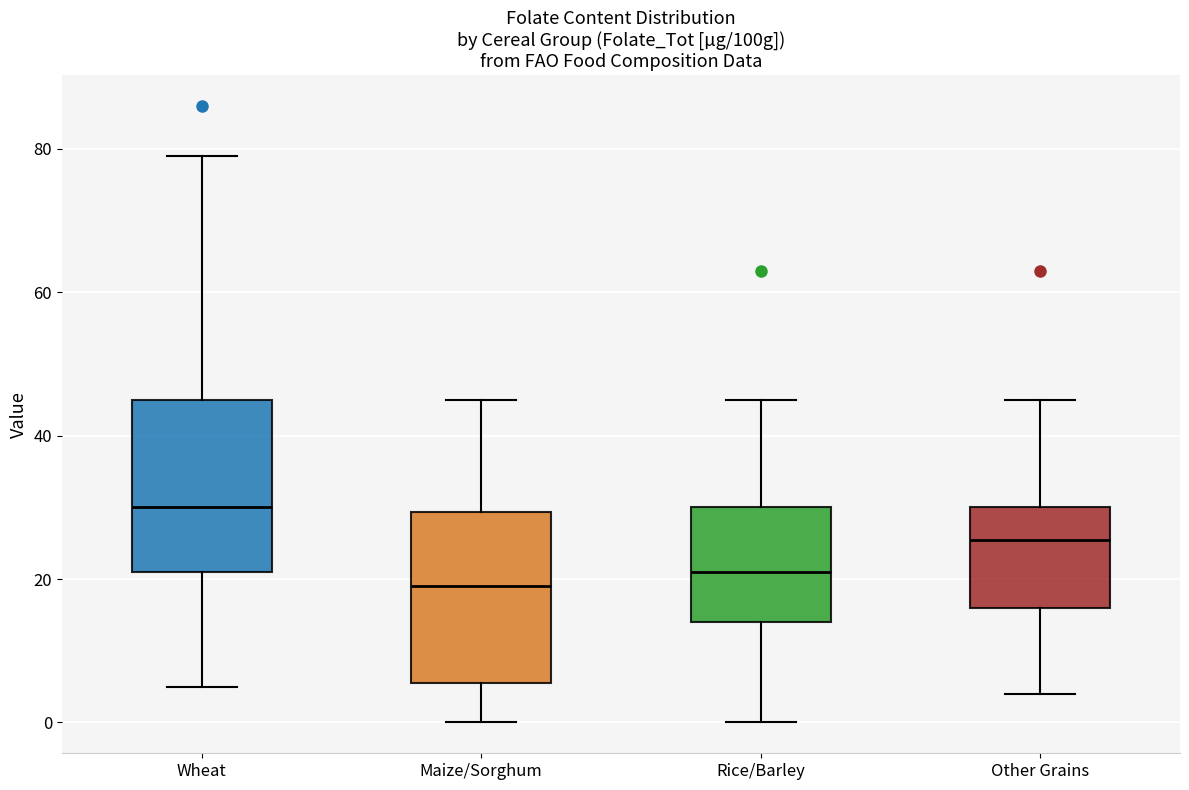

Reading left to right, transcribe this box plot: for each box, give where its median line is, the range the box spans, and where its two whiskers end, as read against the y-axis. The values are not printed on the chart, so give them approximately, as read against the axis.

Wheat: median 30, box 22 to 46, whiskers 6 to 80
Maize/Sorghum: median 20, box 6 to 30, whiskers 0 to 46
Rice/Barley: median 22, box 14 to 30, whiskers 0 to 46
Other Grains: median 26, box 16 to 30, whiskers 4 to 46